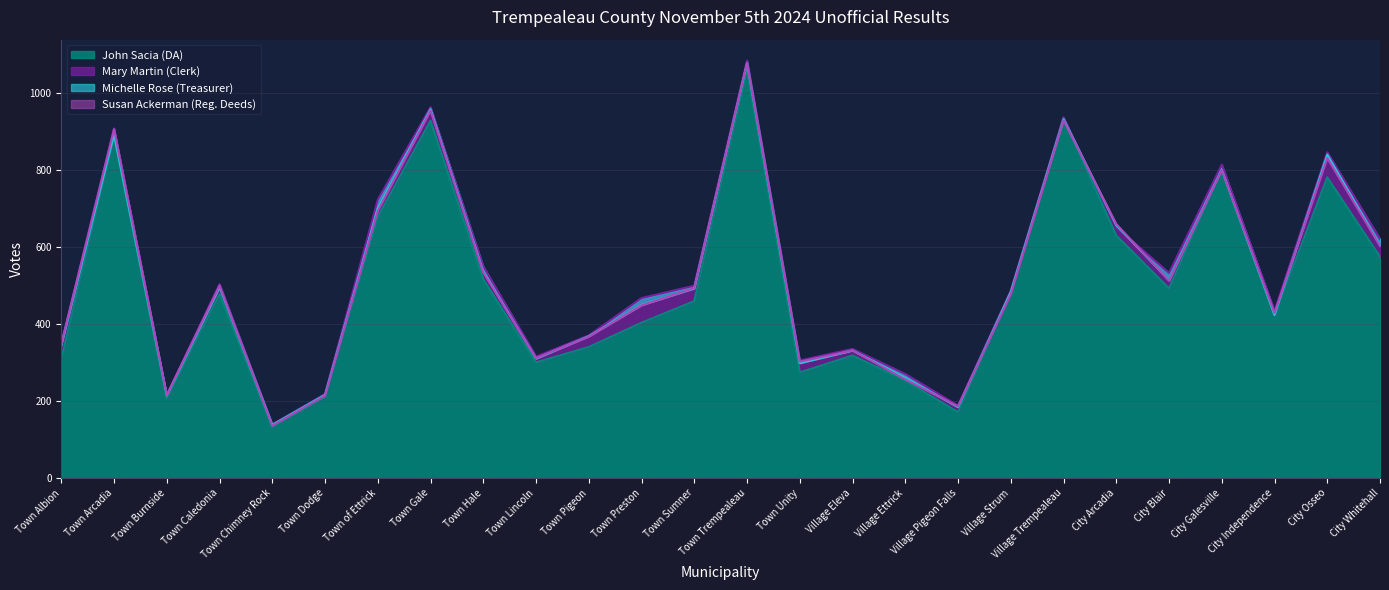

At Town Chimney Rock, list the series in order from smallest to largest.

John Sacia (DA), Susan Ackerman (Reg. Deeds), Michelle Rose (Treasurer), Mary Martin (Clerk)